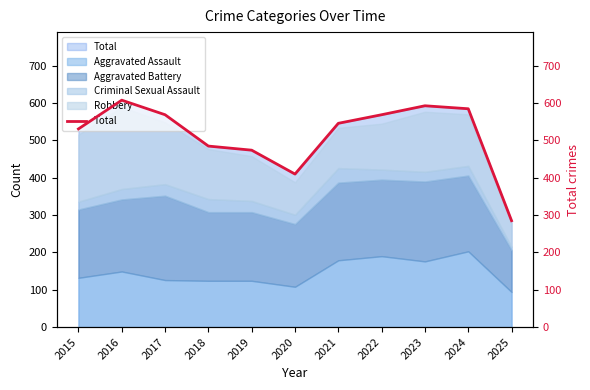

What is the value of the 8th point from the left?

569